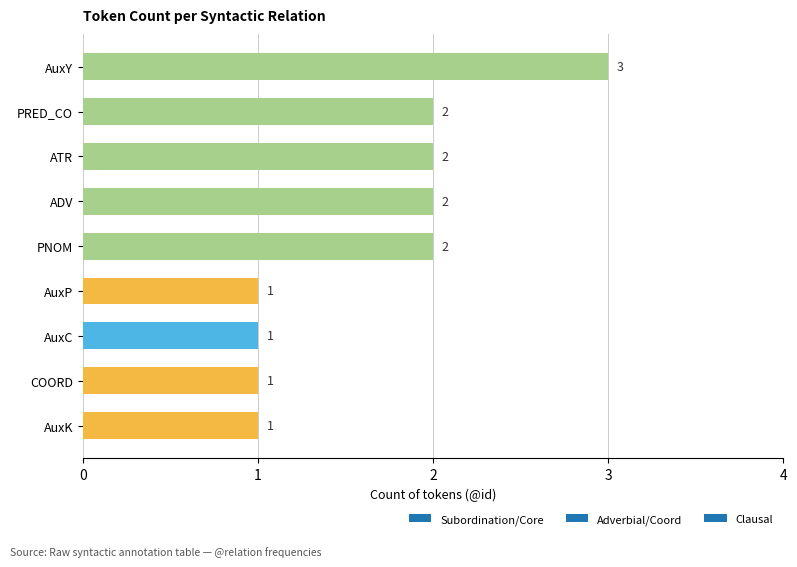

Count the number of categories in the chart.

9